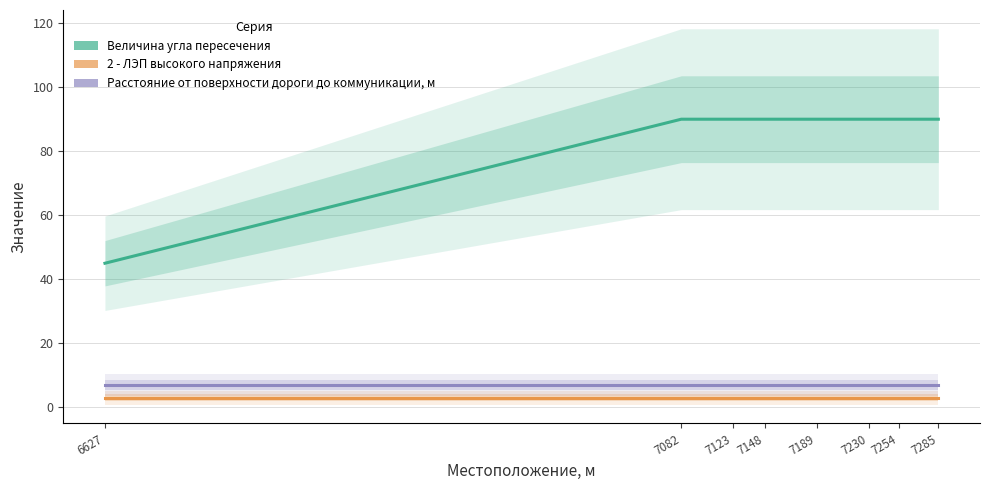

List the labels in order of Расстояние от поверхности дороги до коммуникации, м value, largest first.

6627, 7082, 7123, 7148, 7189, 7230, 7254, 7285